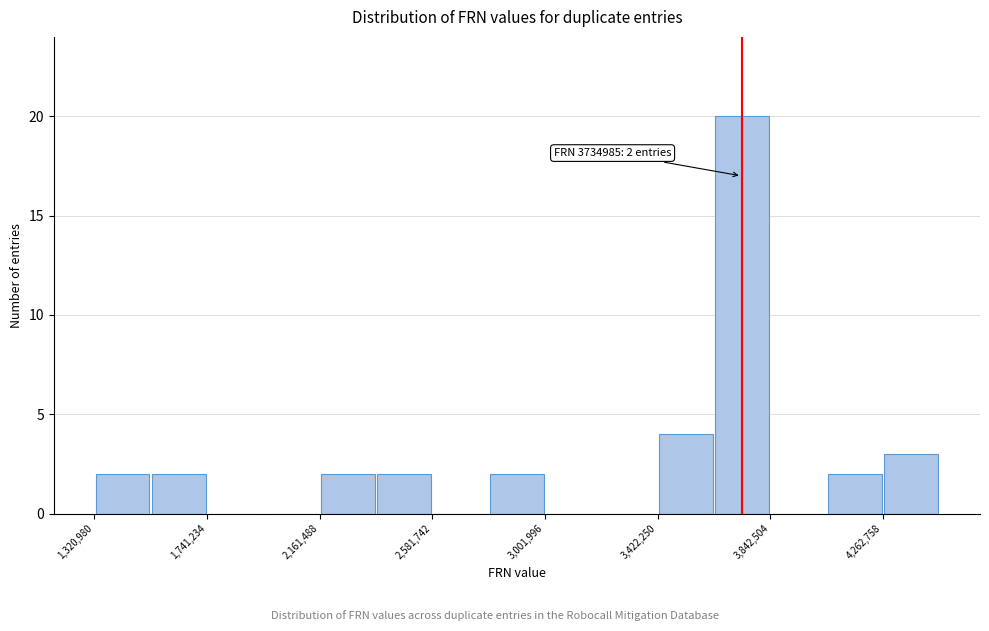

Over which range of the x-axis is the bar tallest?

3650000 to 3850000